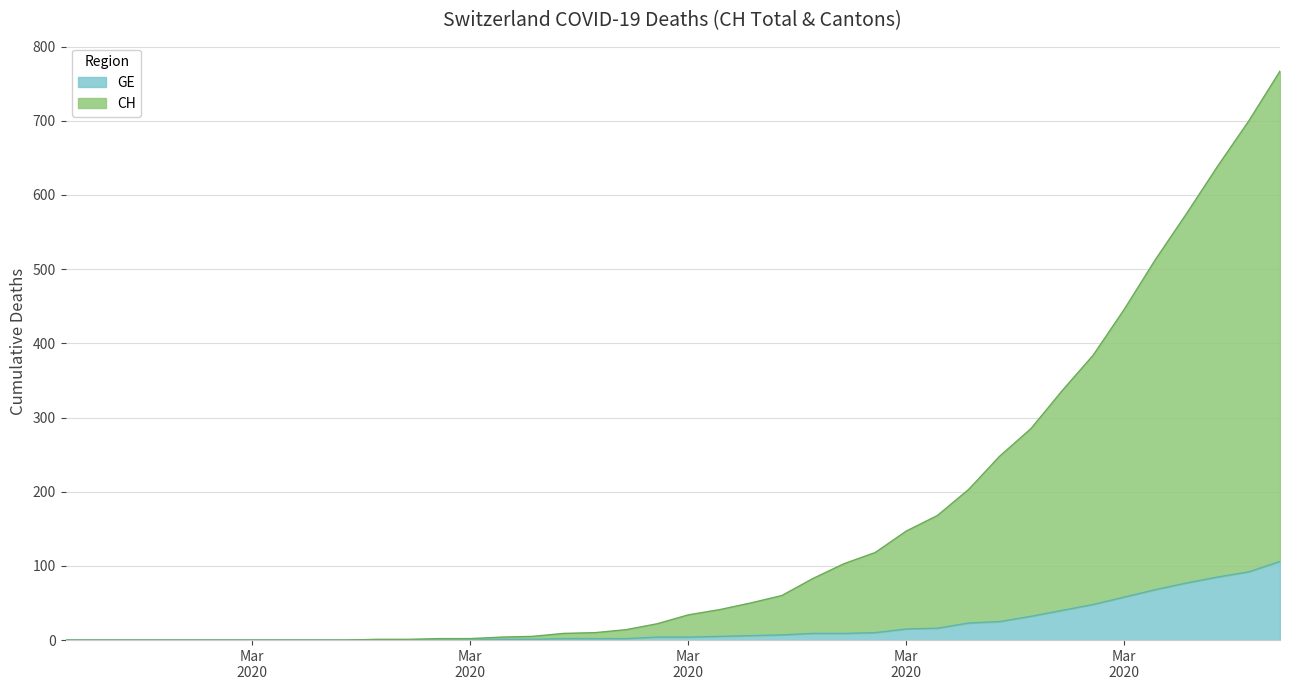

How many lines are shown in the chart?

2